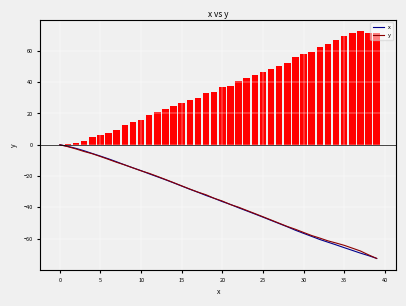

What is the lowest value of the y series?

-72.7